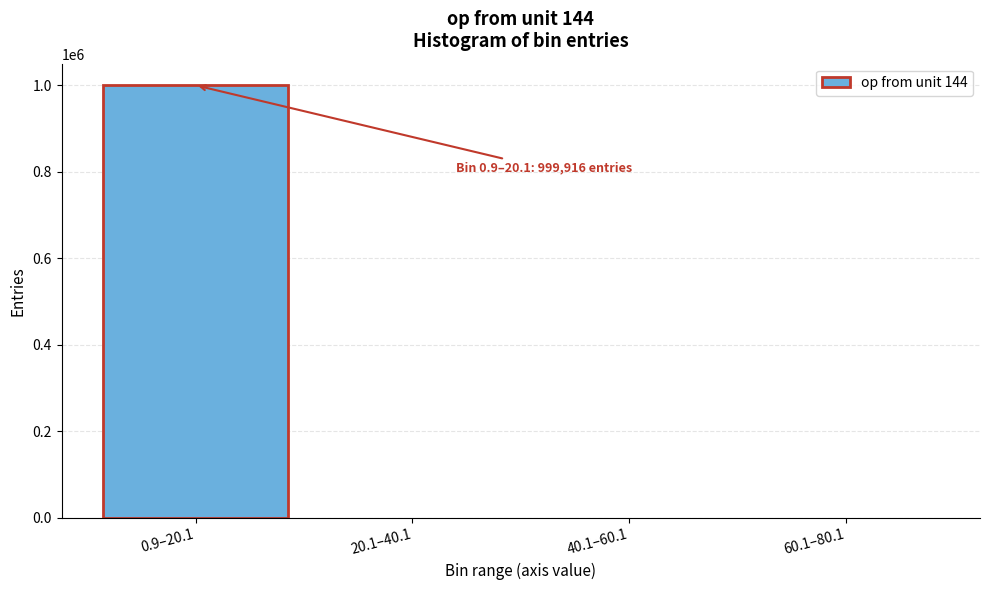

What is the greatest value displayed?

999916